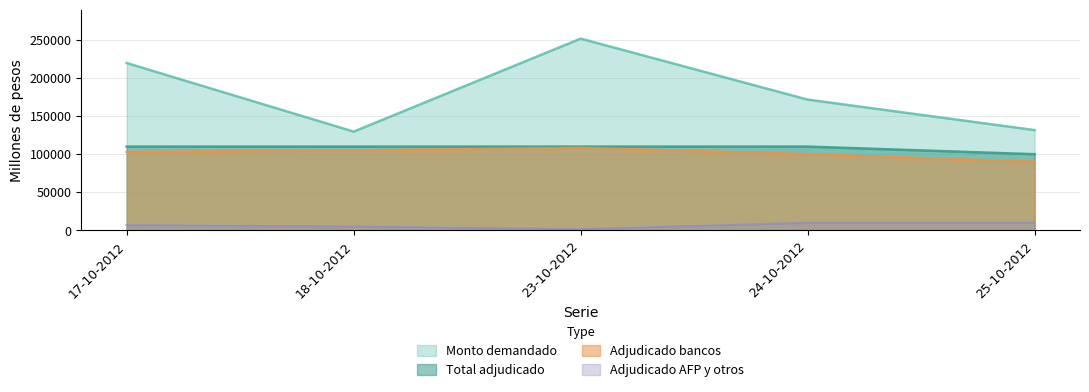

What position from the right is 24-10-2012?

2